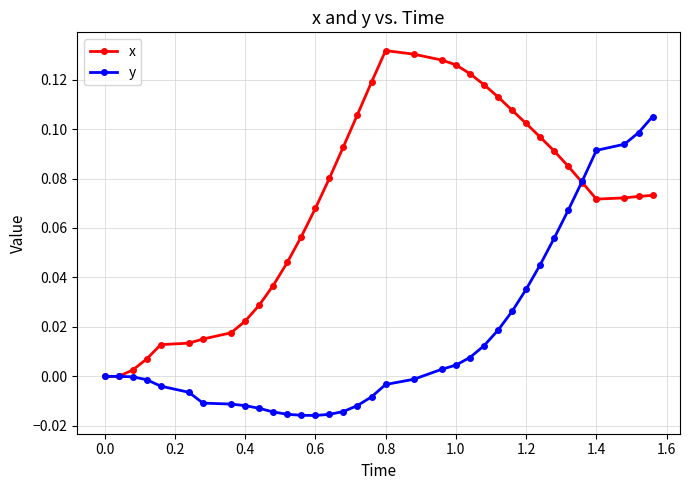

Which series has the largest total across all categories?

x